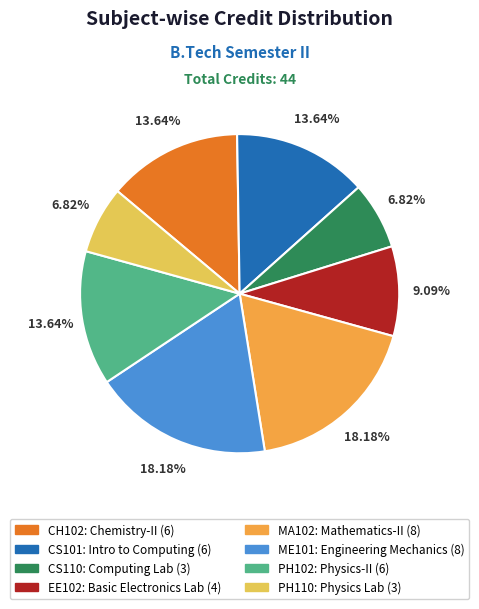

How many segments does this pie chart have?

8